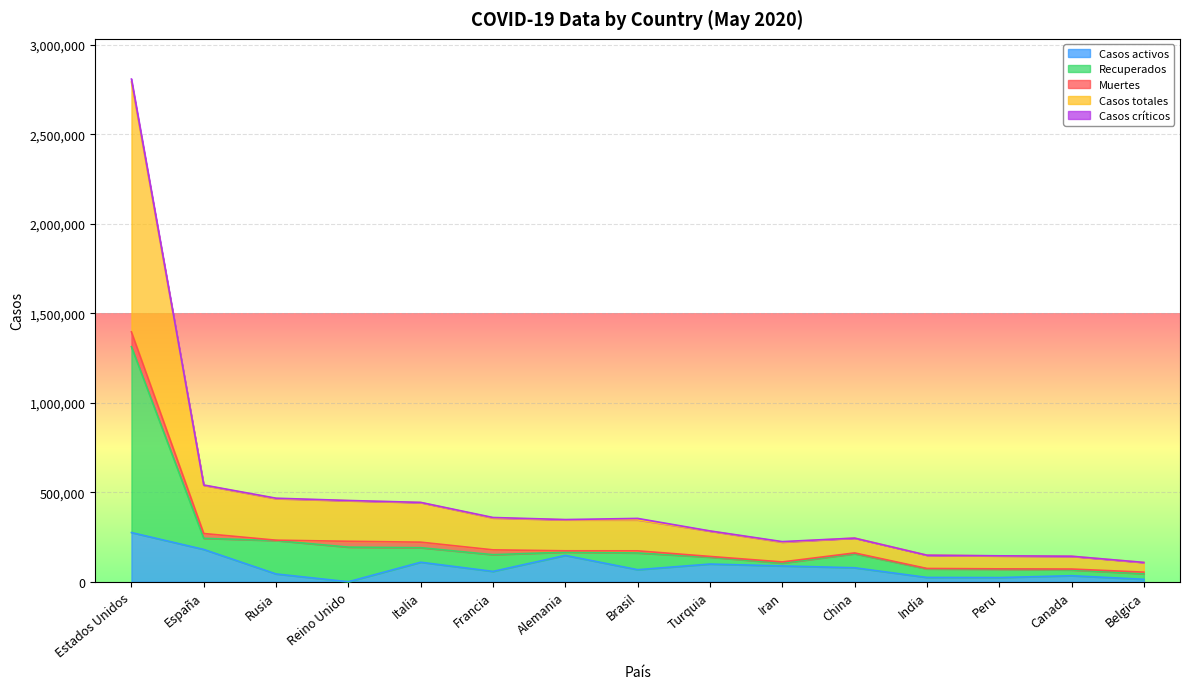

What is the sum of the Casos activos values at Estados Unidos and Alemania?

422102